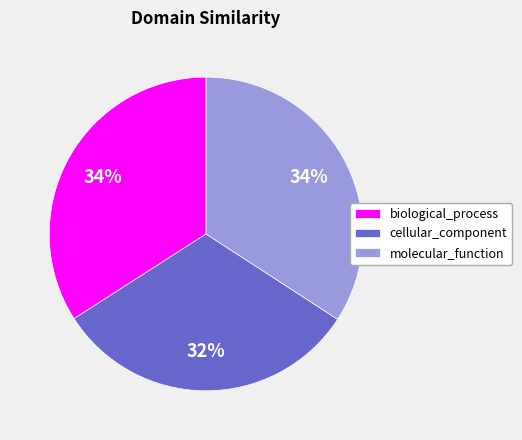

Is there a majority slice in this chart?

No